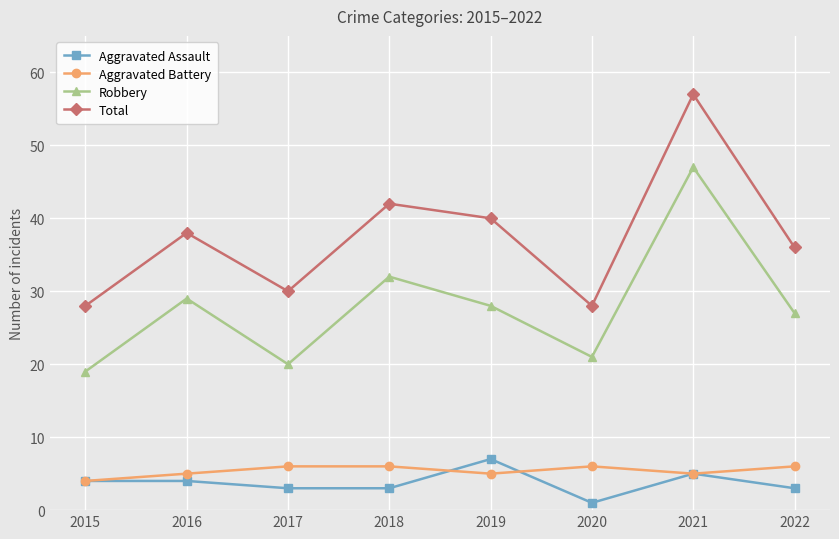

What is the greatest value displayed?

57